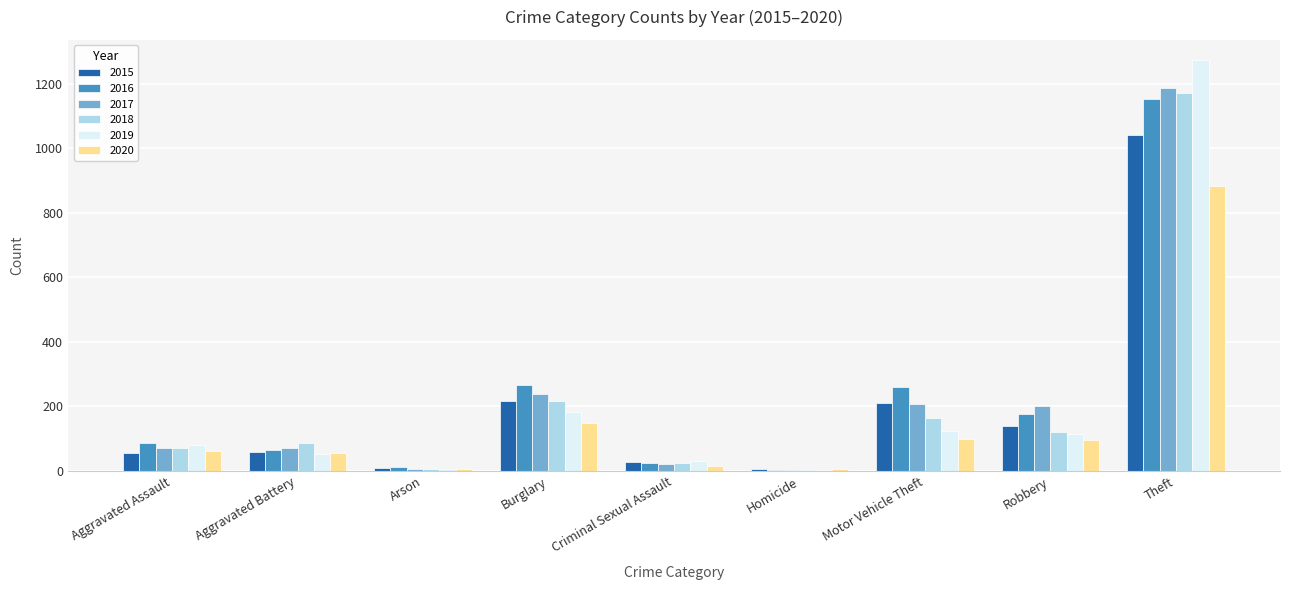

How many groups of bars are there?

9